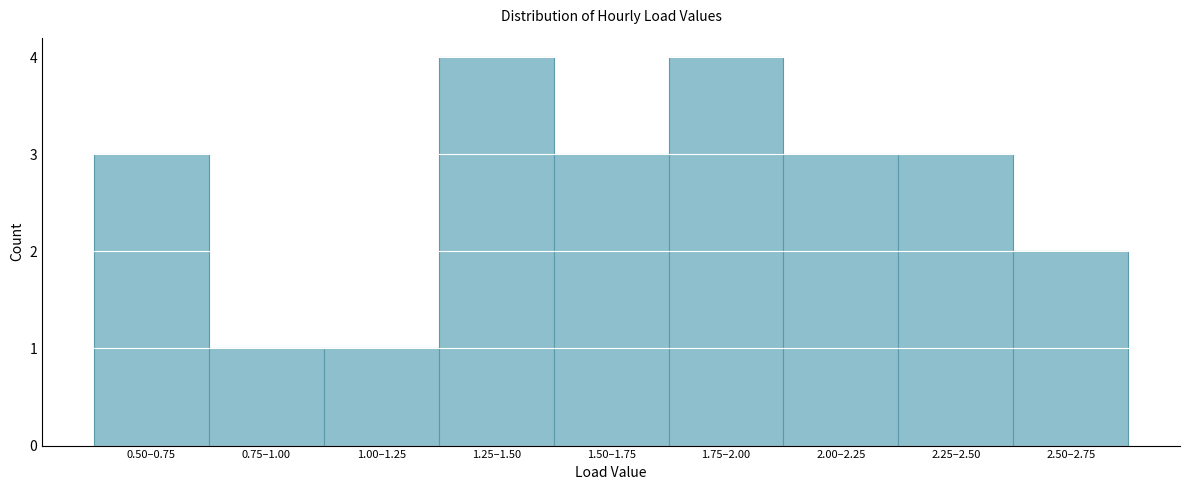

Reading right to left, extract all data points from this chart.

2	3	3	4	3	4	1	1	3